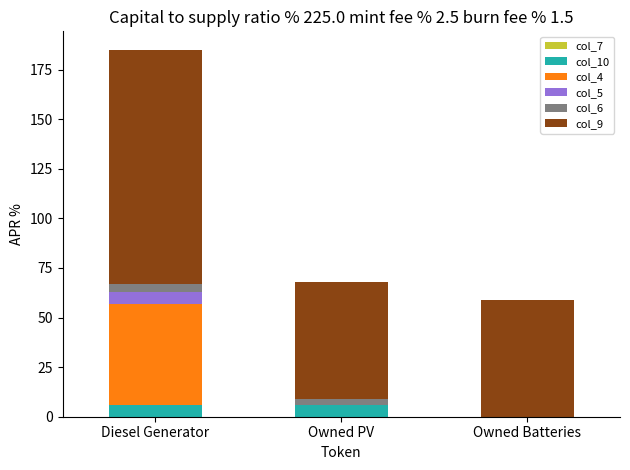

At which category is the sum across all series the highest?

Diesel Generator